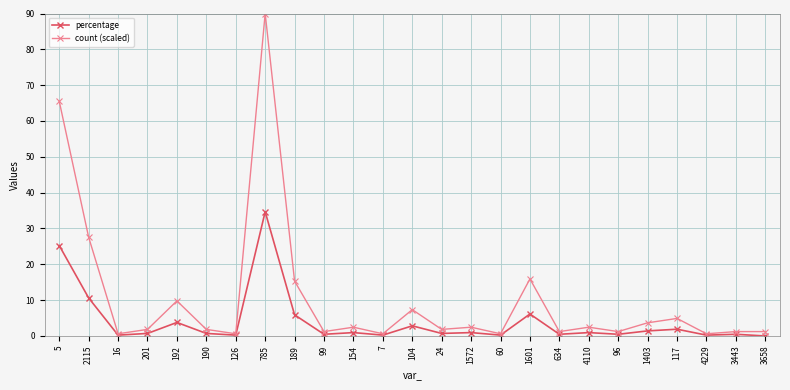

What is the greatest value displayed?

90.0